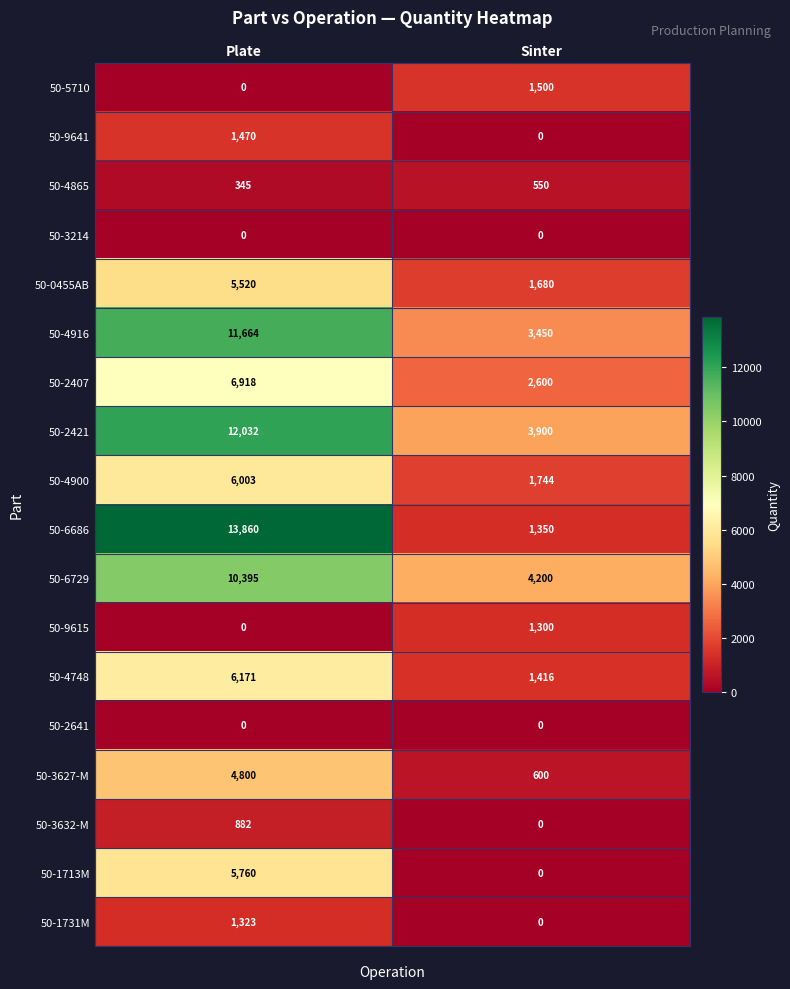

The 50-2407 series shows 1882 at Plate. True or false?

False